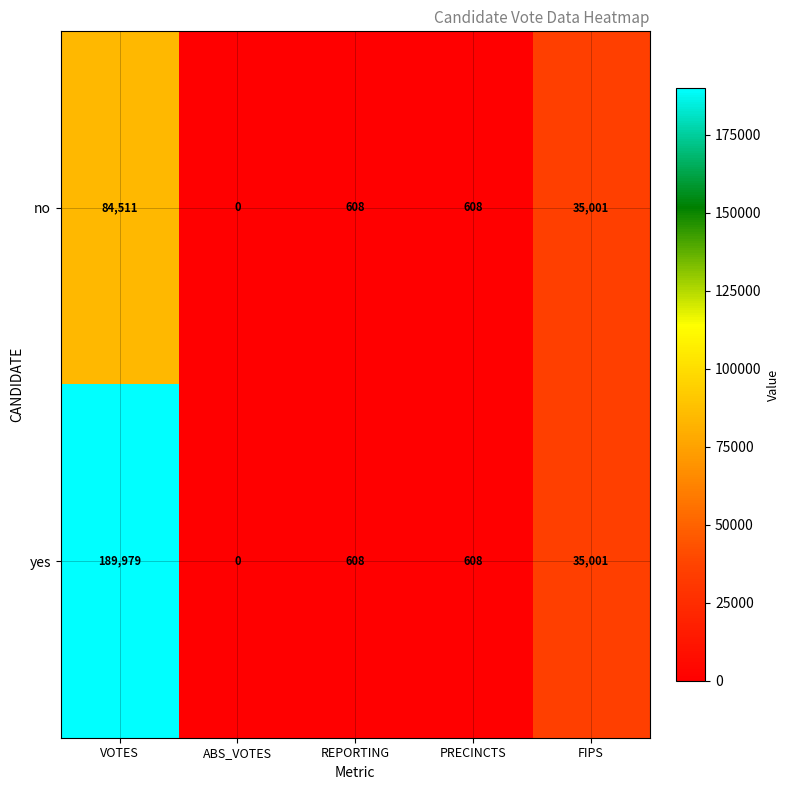

Reading left to right, extract all data points from this chart.

no: 84511	0	608	608	35001
yes: 189979	0	608	608	35001